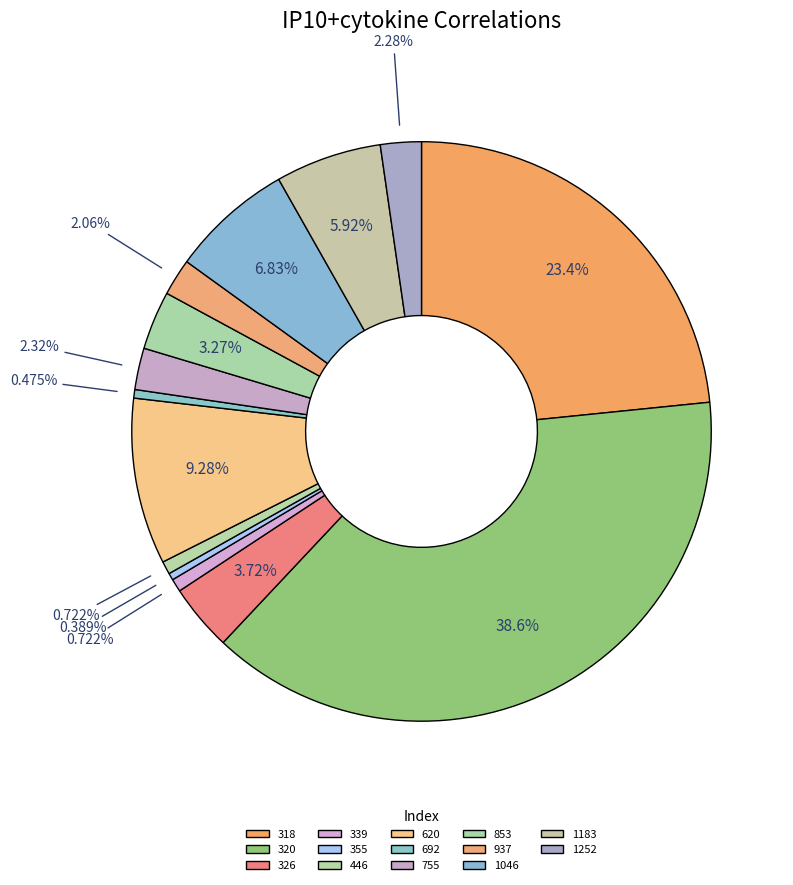

How many segments does this pie chart have?

14